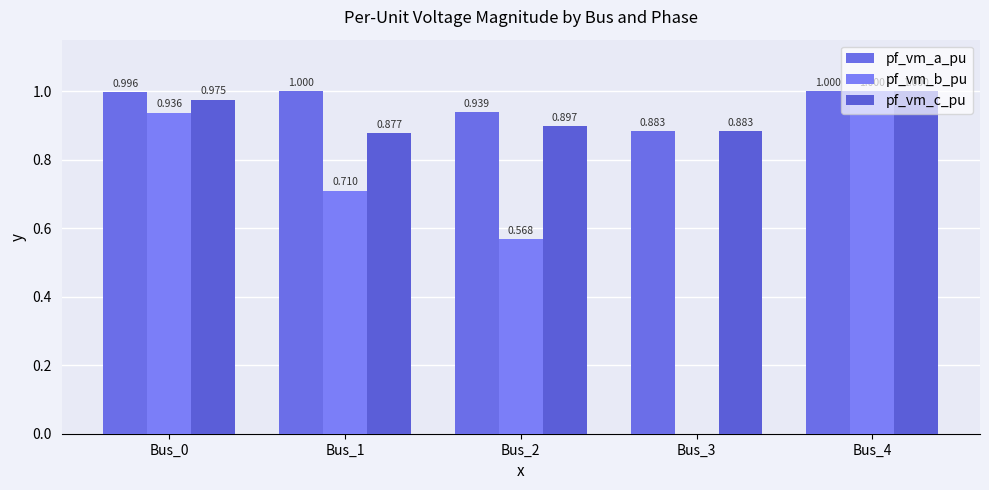

What are all the series names shown in the legend?

pf_vm_a_pu, pf_vm_b_pu, pf_vm_c_pu